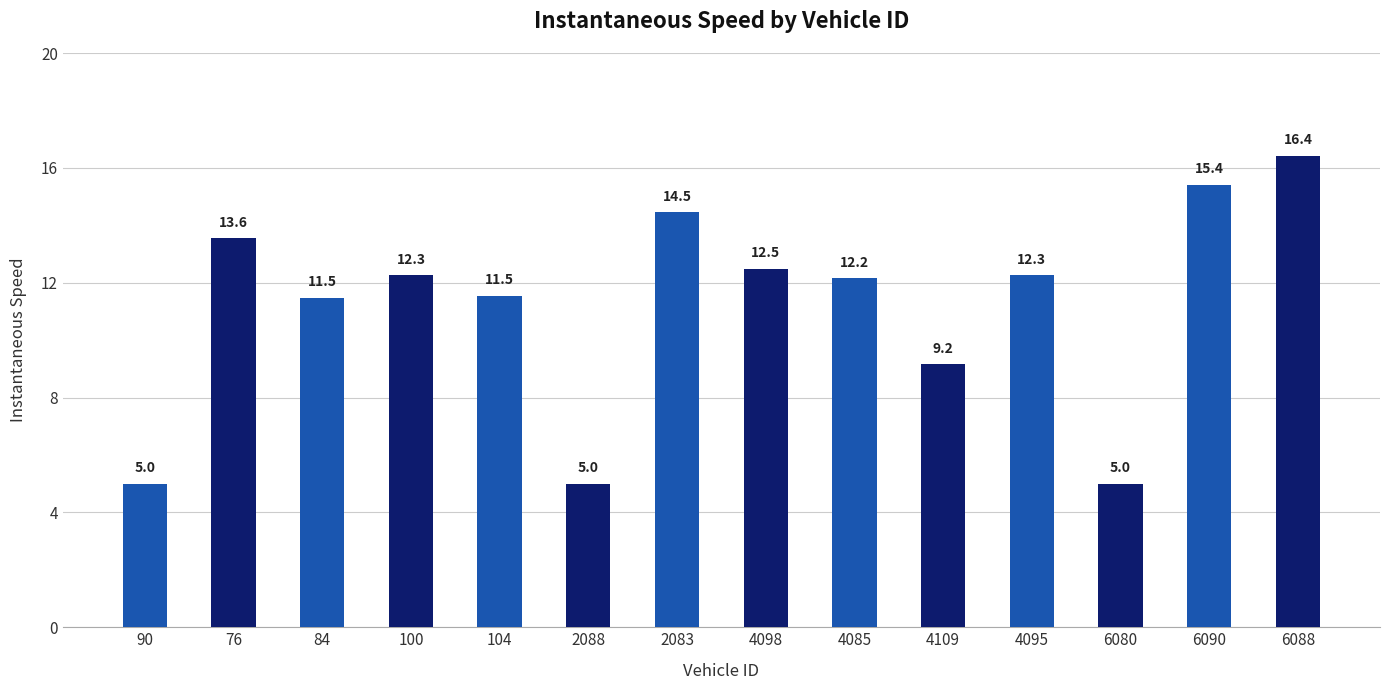

What is the label of the 5th bar from the right?

4109